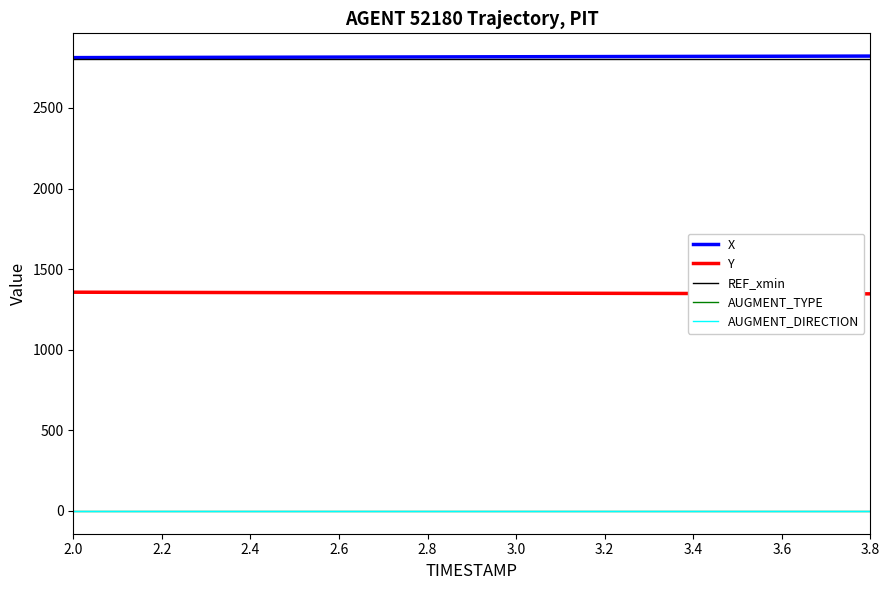

List the series in order of their peak value, lowest first.

AUGMENT_TYPE, AUGMENT_DIRECTION, Y, REF_xmin, X